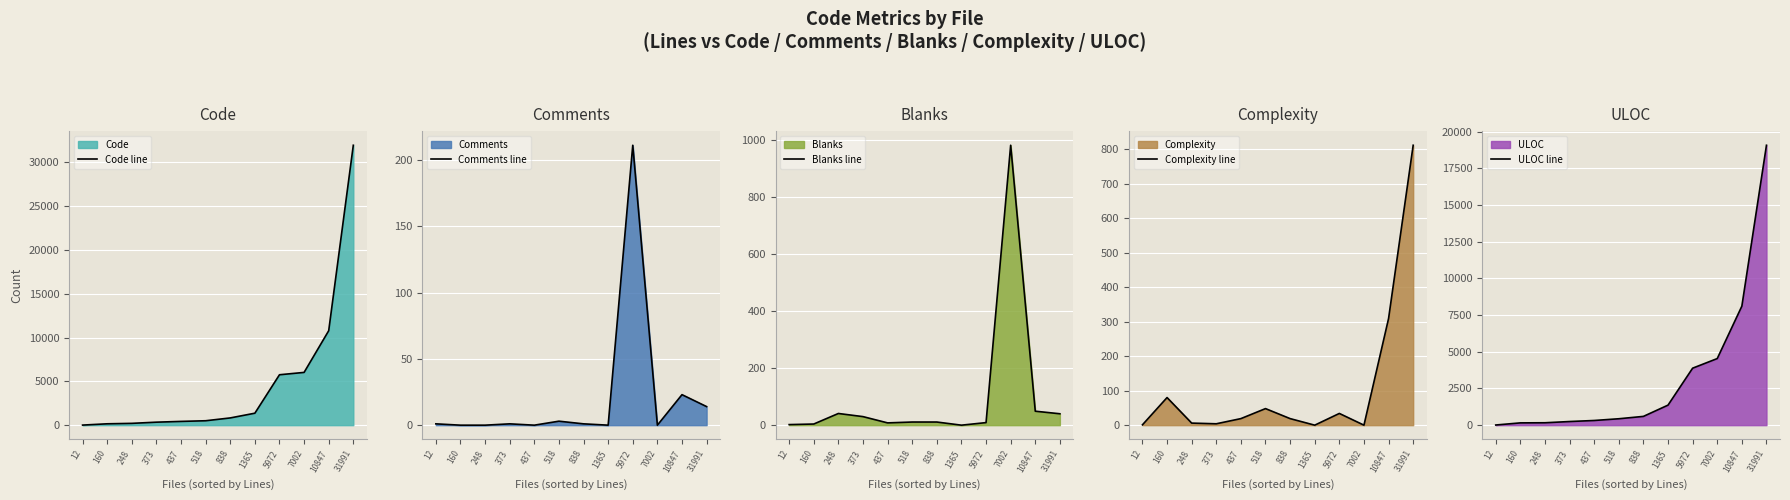

True or false: Complexity line and Comments line intersect in this chart.

False